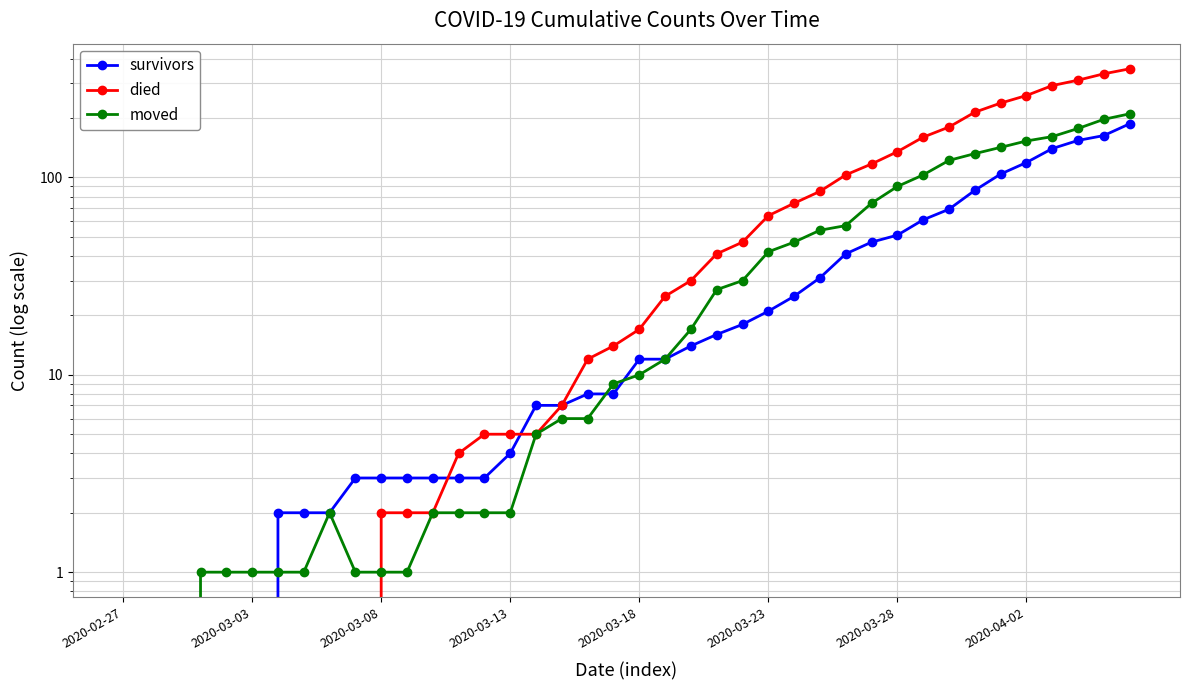

Is the value of moved at 2020-03-08 greater than the value of survivors at 36?

No